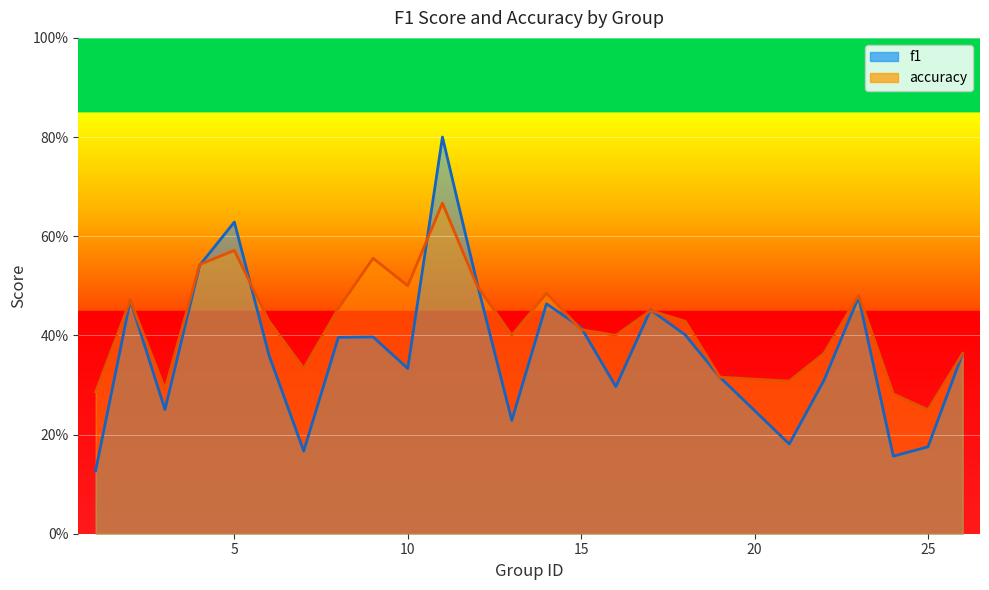

True or false: f1 has more than 1 points higher than both neighbors.

True